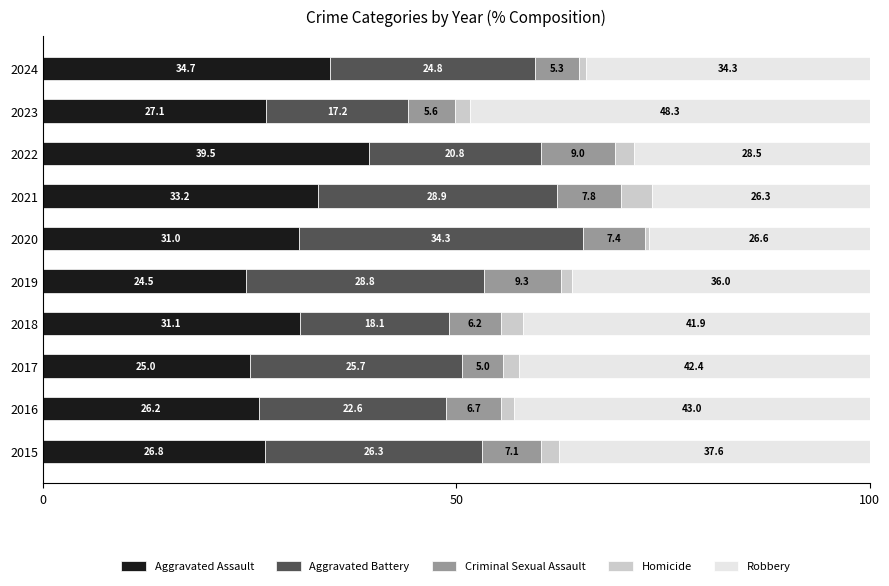

At which label does Aggravated Assault reach its minimum?

2019